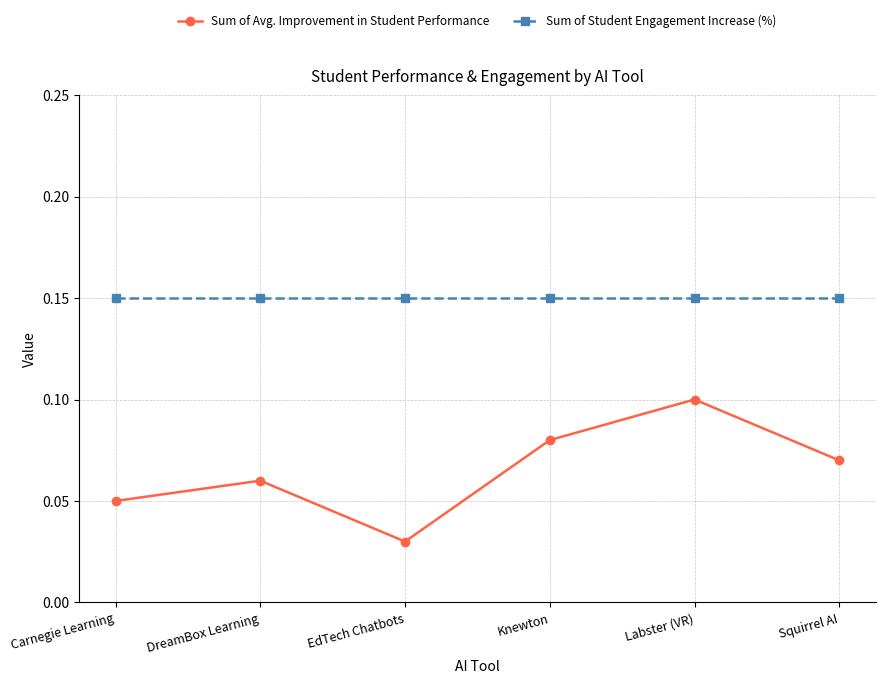

Which series has the largest range (max minus min)?

Sum of Avg. Improvement in Student Performance